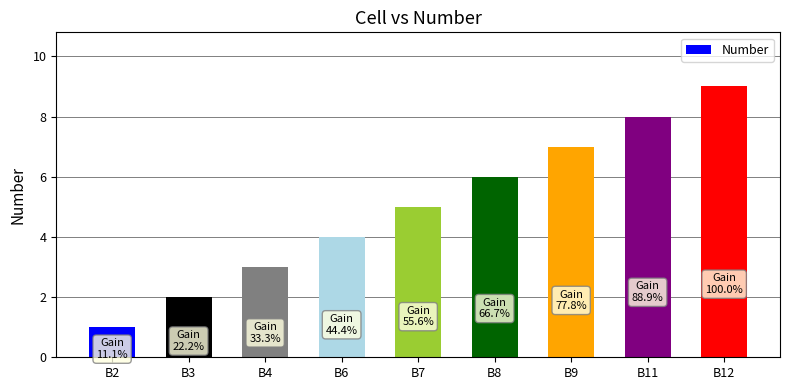

At which category does the chart reach its minimum across all series?

B2